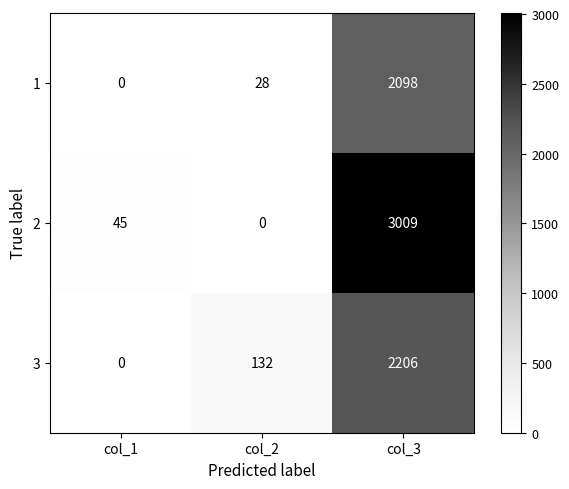

At which category is the sum across all series the highest?

col_3